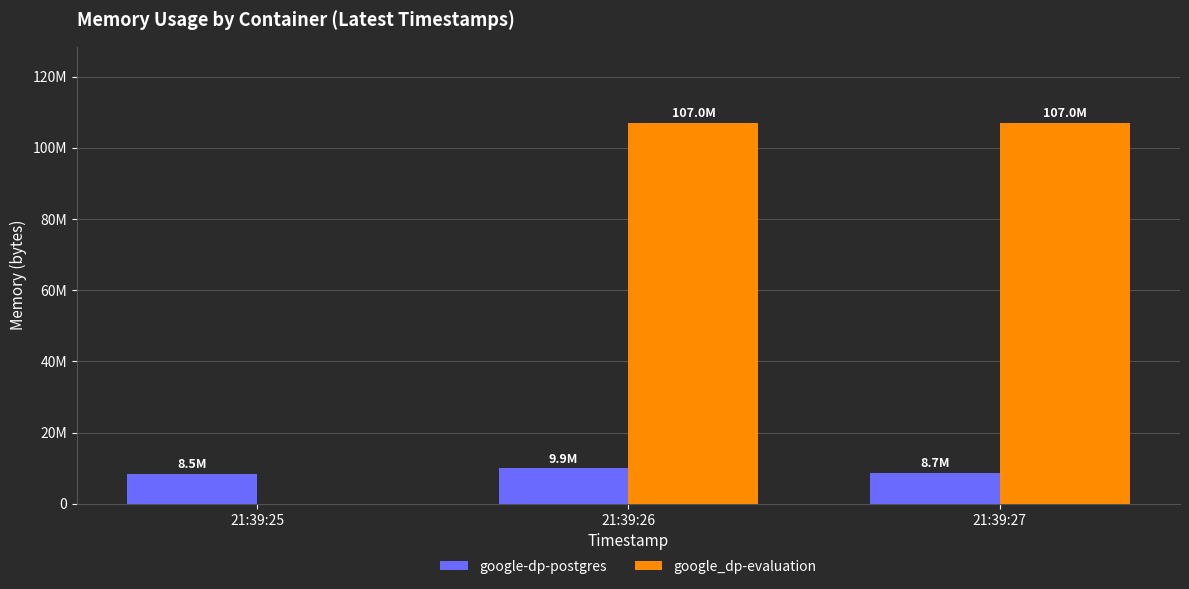

The value of google_dp-evaluation at 21:39:25 is 0. True or false?

True